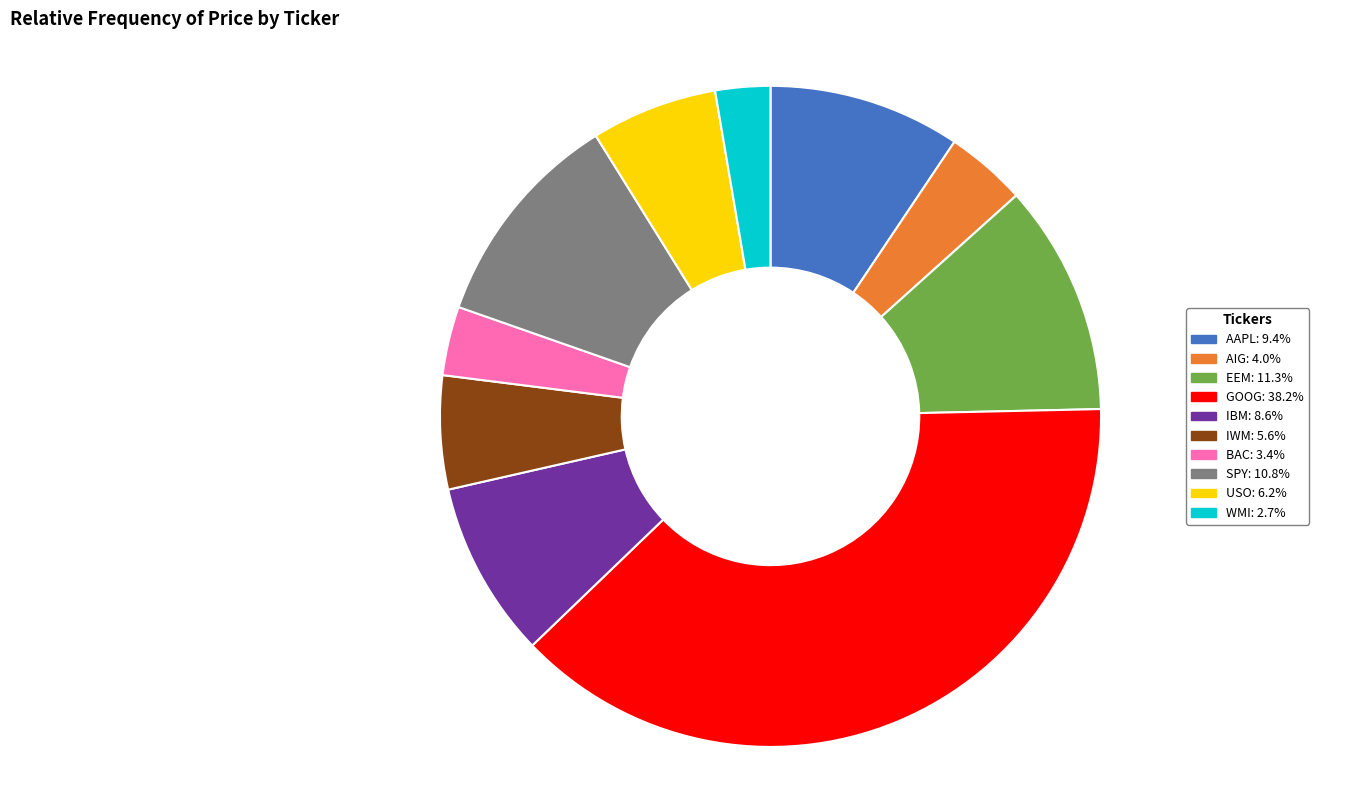

Which category has the biggest portion of the pie?

GOOG